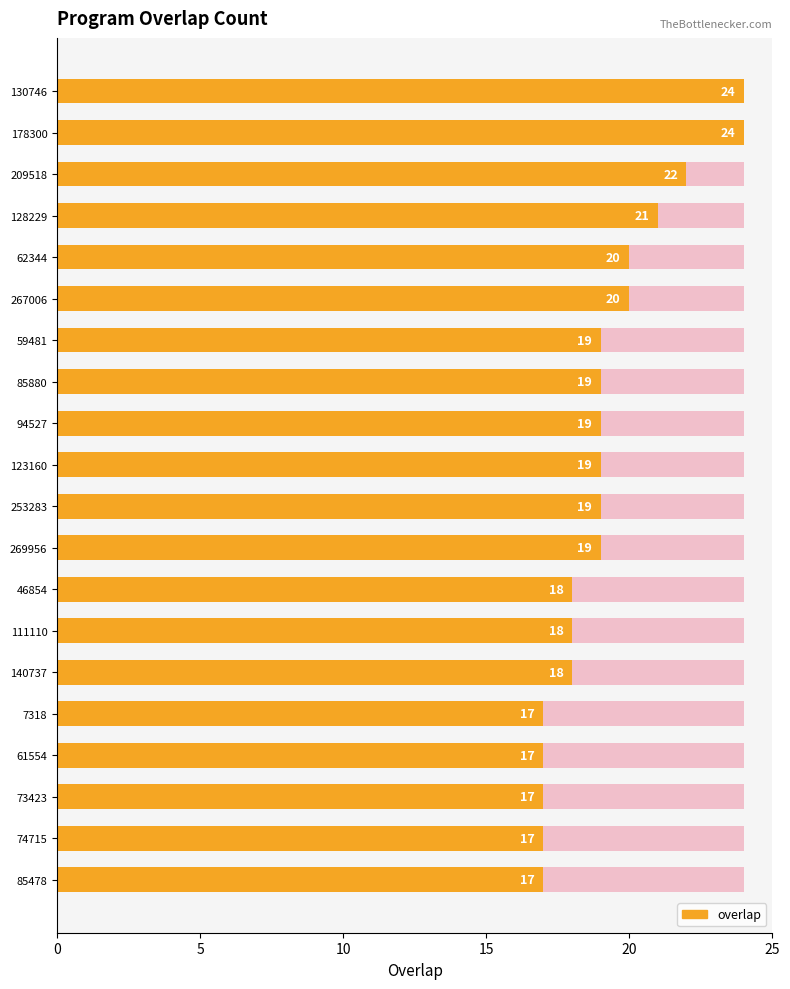

True or false: the data shows 19 at 94527.

True